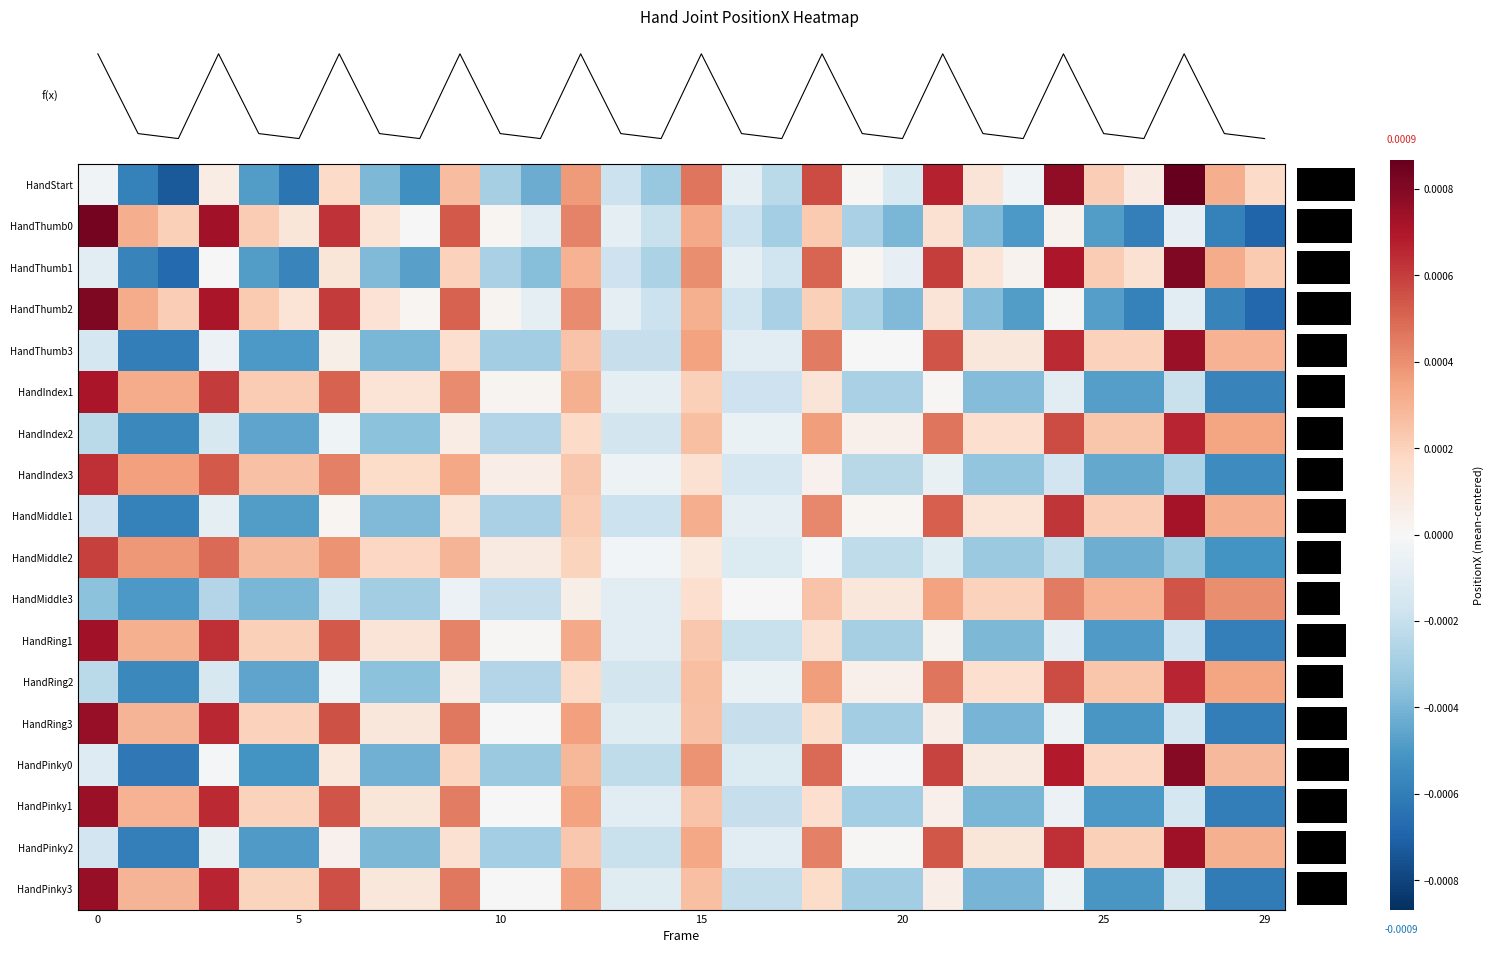

At how many categories does at least one series exceed 0?

28